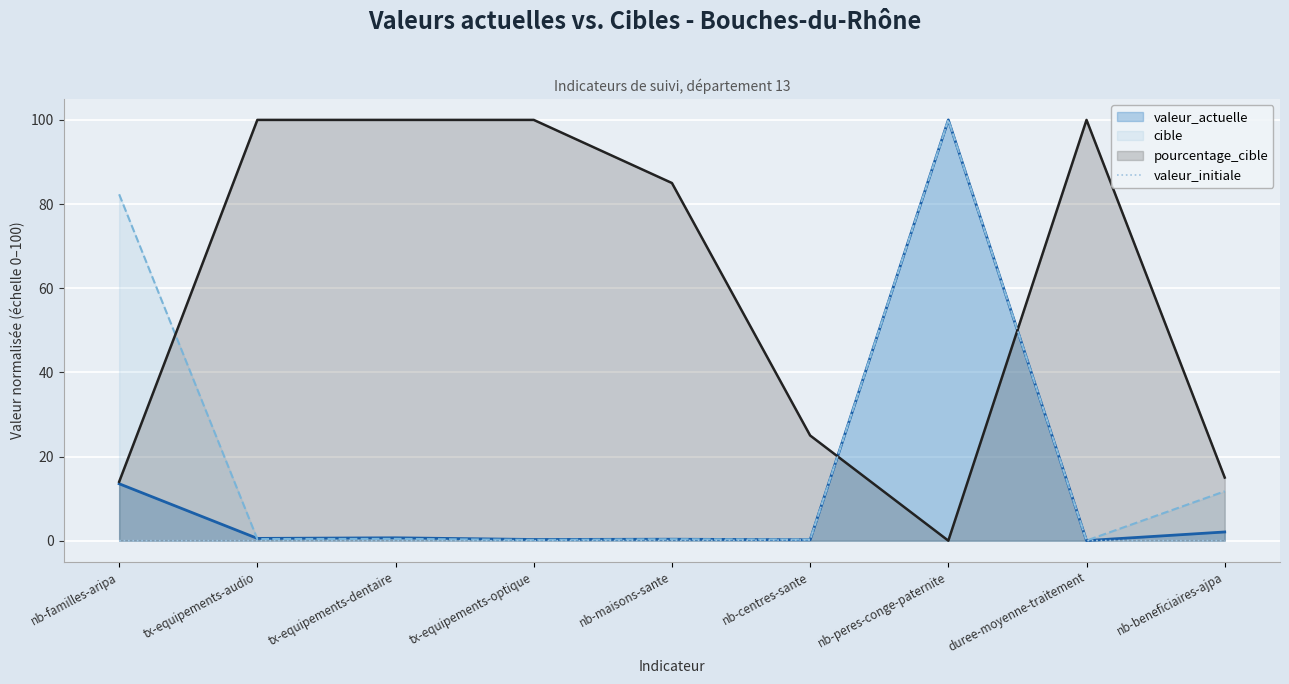

At which label is pourcentage_cible closest to 50?

nb-centres-sante